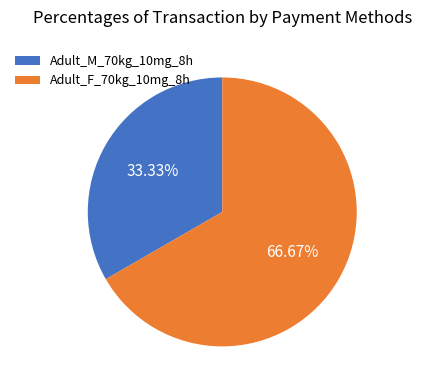

Is there any slice that represents more than half of the pie?

Yes